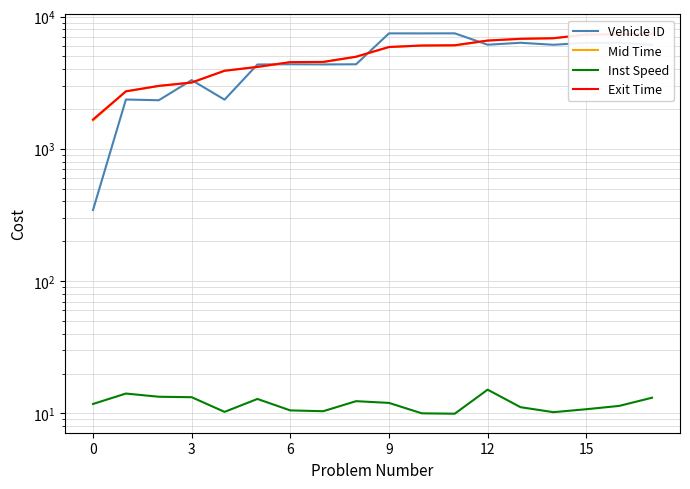

Is the value of Mid Time at 16 greater than the value of Vehicle ID at 3?

Yes